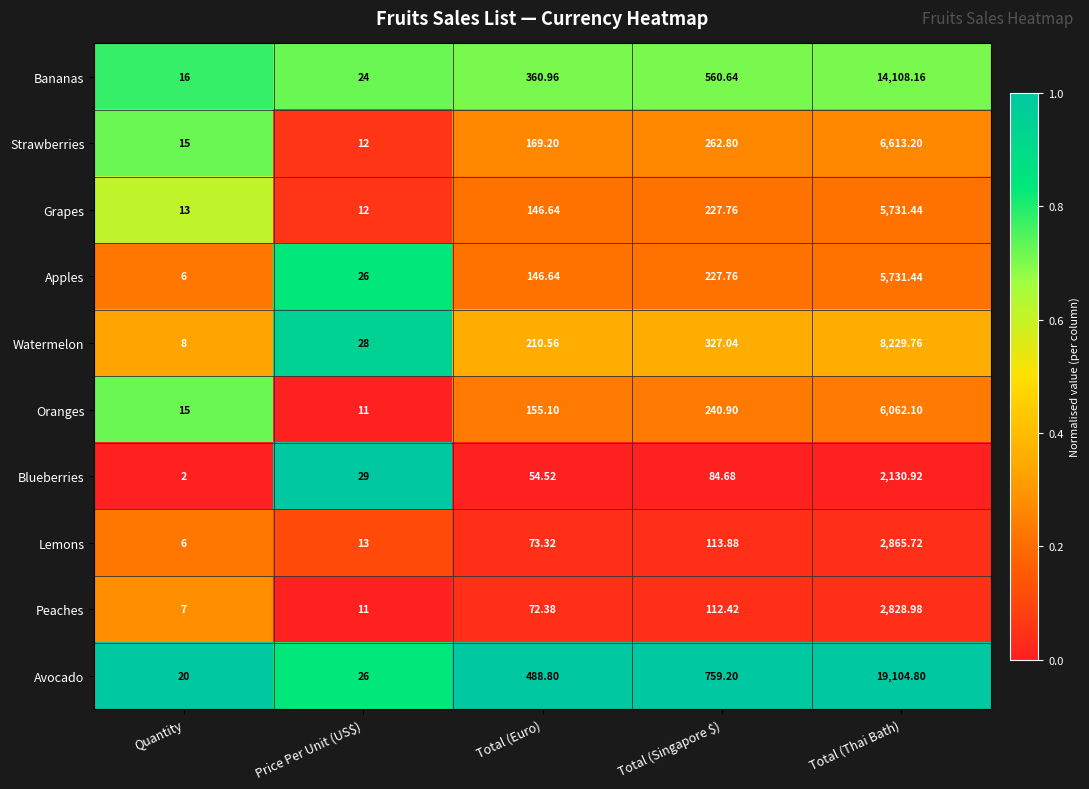

Between Total (Euro) and Total (Singapore $), which series saw the biggest shift?

Avocado